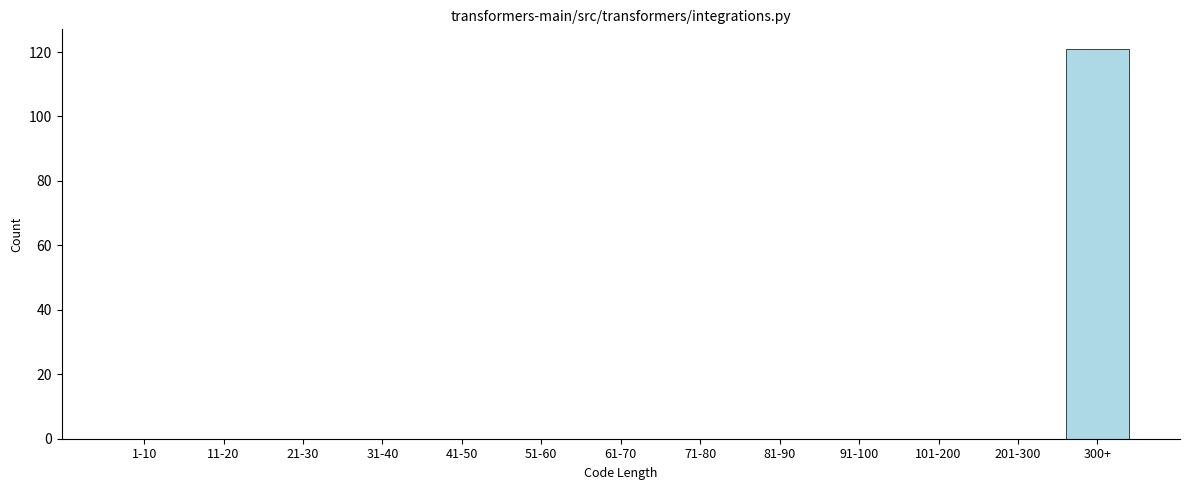

Reading right to left, list all the values displayed in this chart.

300+=121	201-300=0	101-200=0	91-100=0	81-90=0	71-80=0	61-70=0	51-60=0	41-50=0	31-40=0	21-30=0	11-20=0	1-10=0